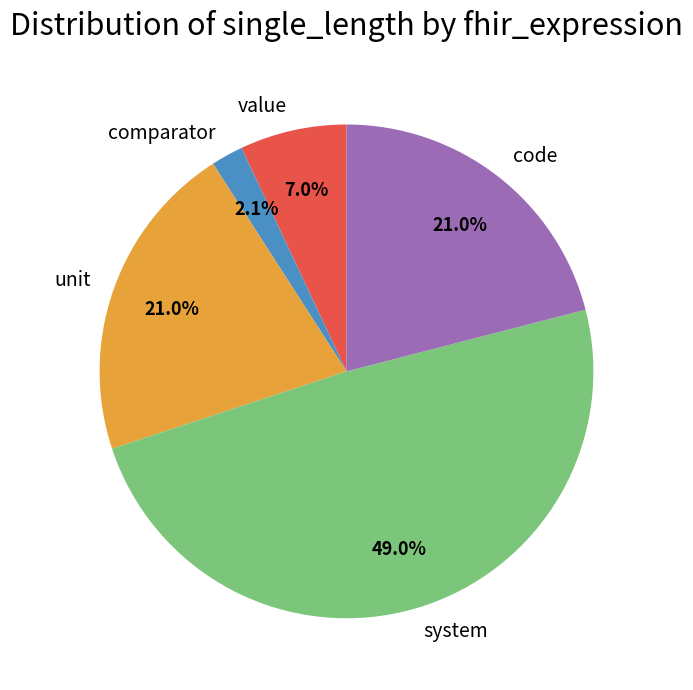

What is the largest slice in the pie chart?

system